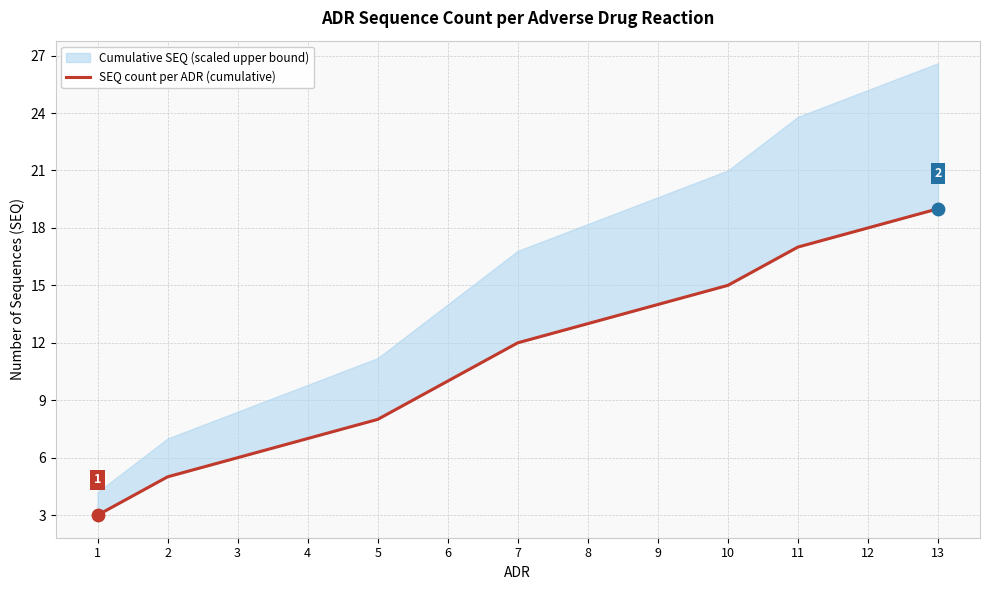

What is the change in value from 2 to 6?

+5